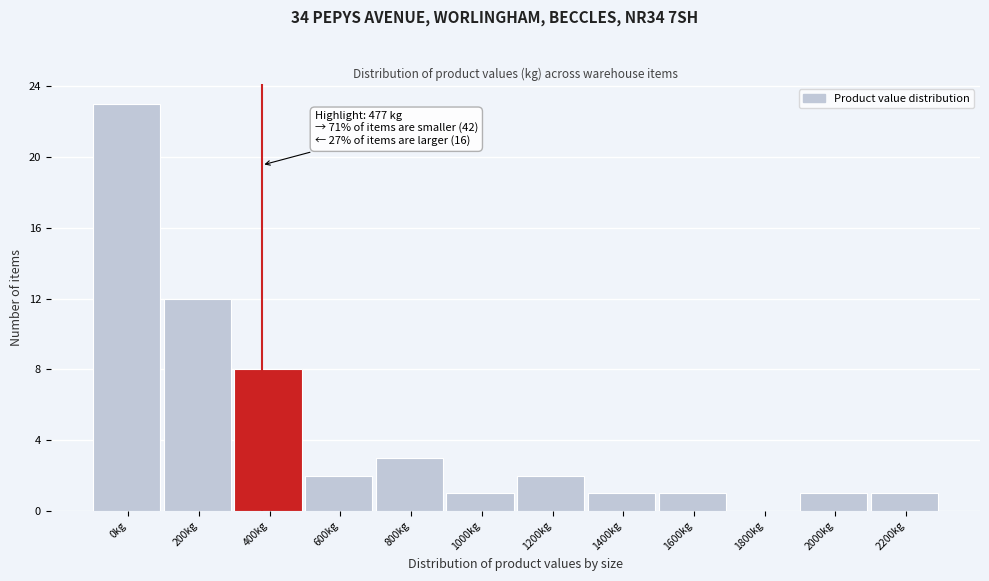

Reading right to left, list all the values displayed in this chart.

2200kg=1	2000kg=1	1800kg=0	1600kg=1	1400kg=1	1200kg=2	1000kg=1	800kg=3	600kg=2	400kg=8	200kg=12	0kg=23